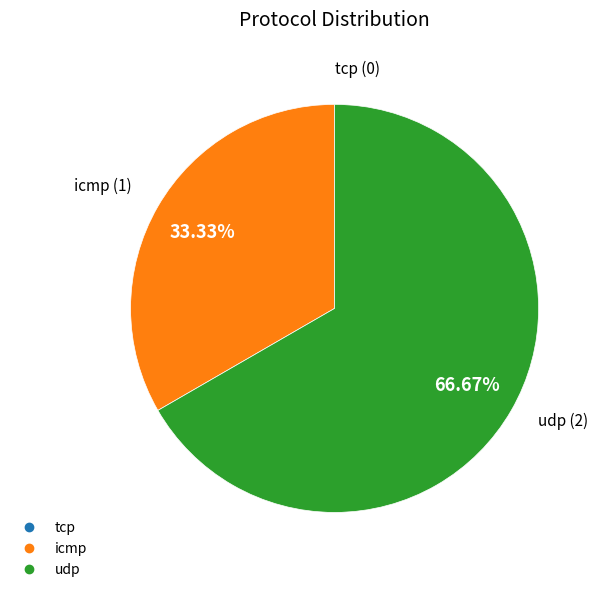

Is it true that udp is 74% of the pie?

False